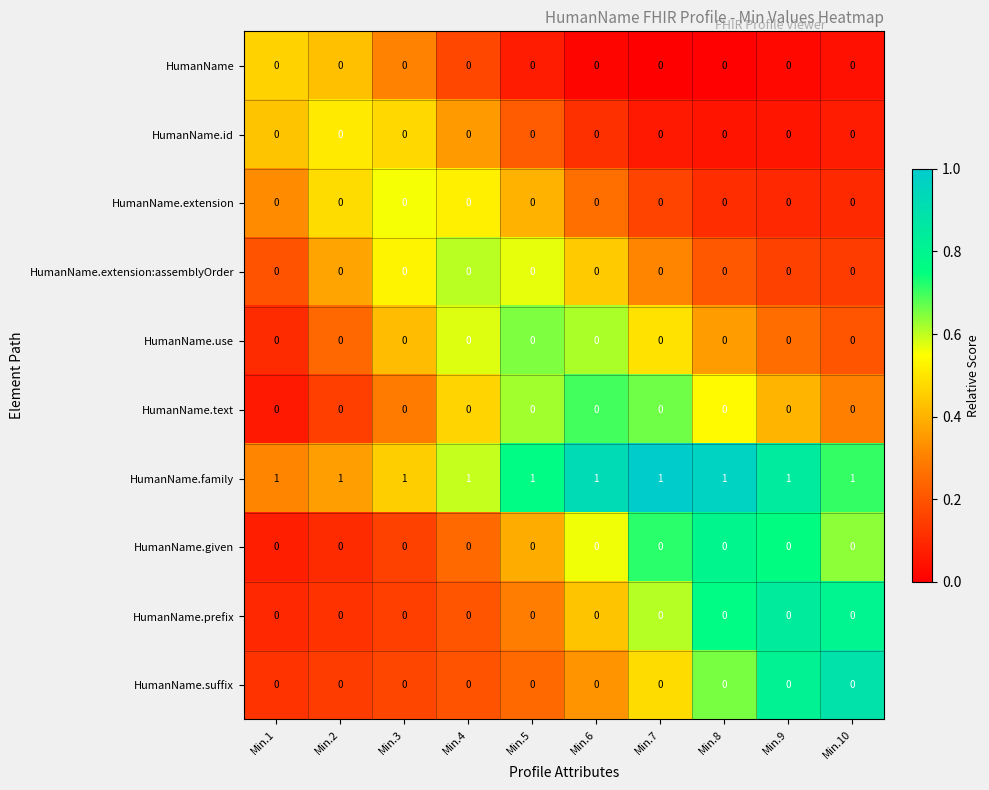

What is the total value across all series at Min.3?

1